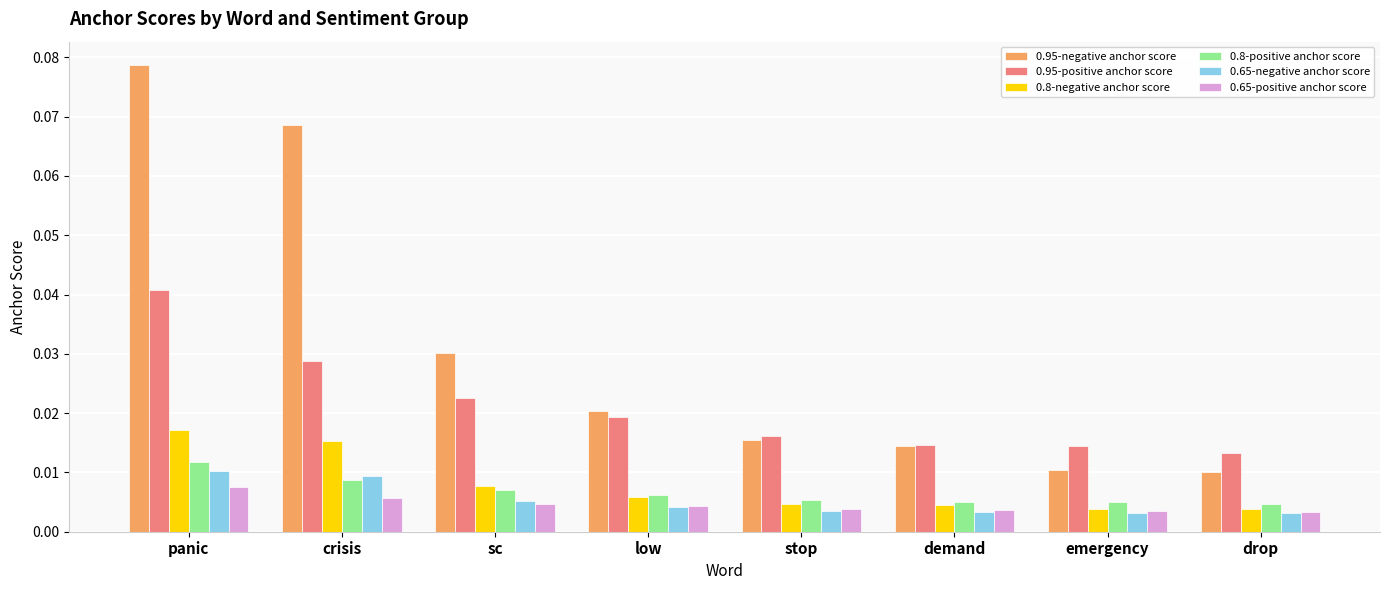

Which category has the highest value in the 0.65-positive anchor score series?

panic